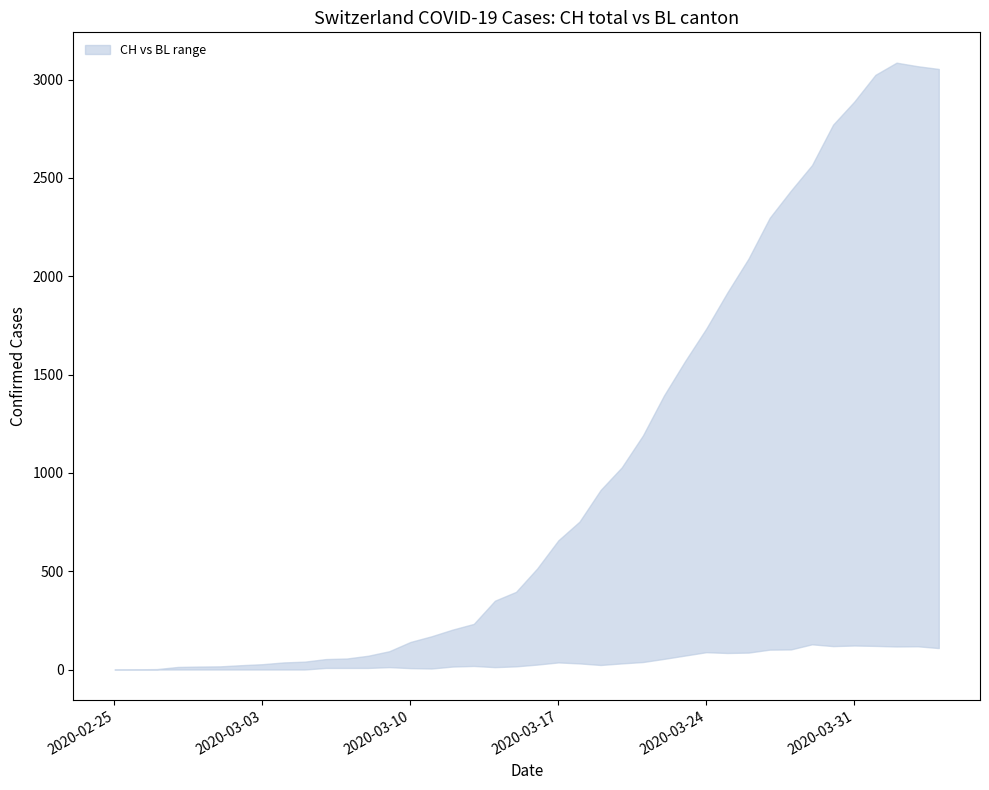

At which category is the sum across all series the highest?

2020-04-02